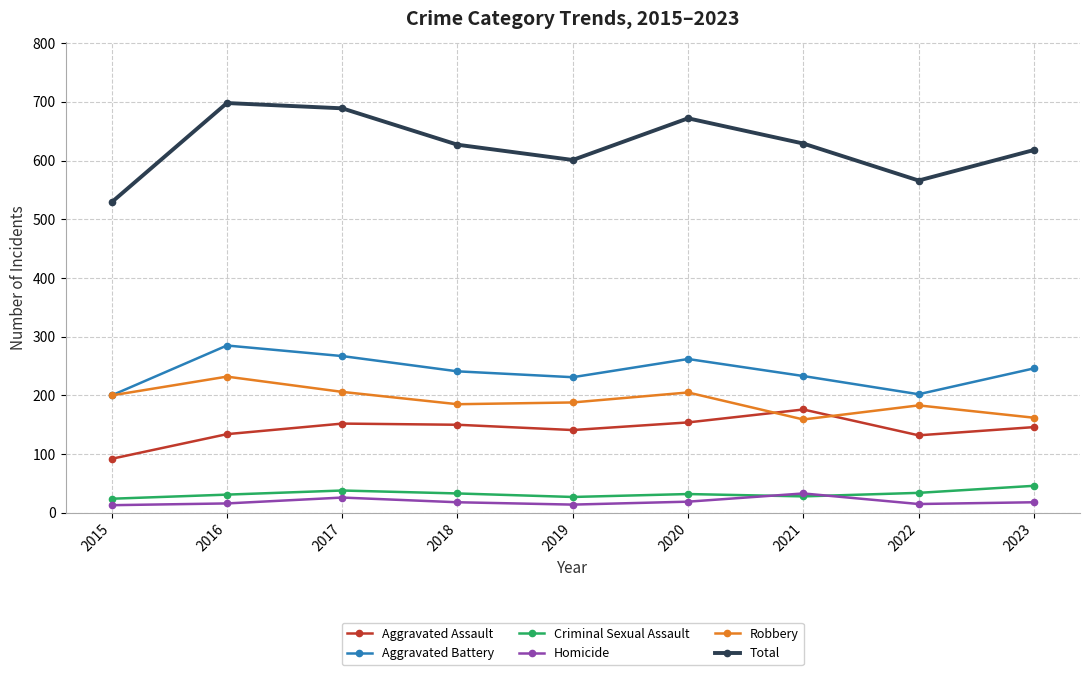

What is the average value of the Total series?

625